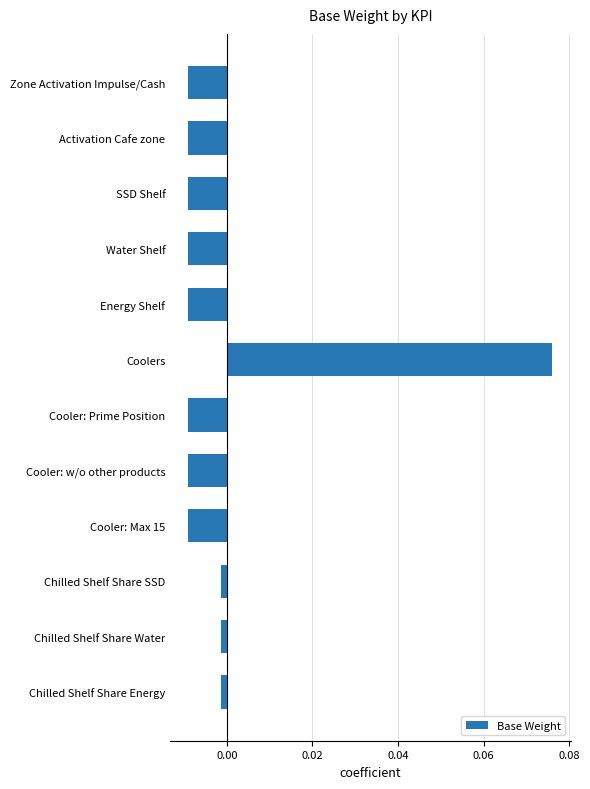

Between Coolers and Activation Cafe zone, which is larger?

Coolers